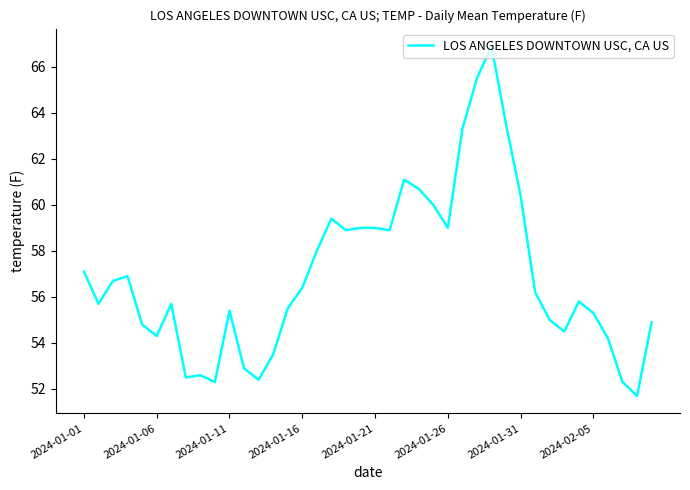

What is the difference between the maximum and minimum values?

15.2